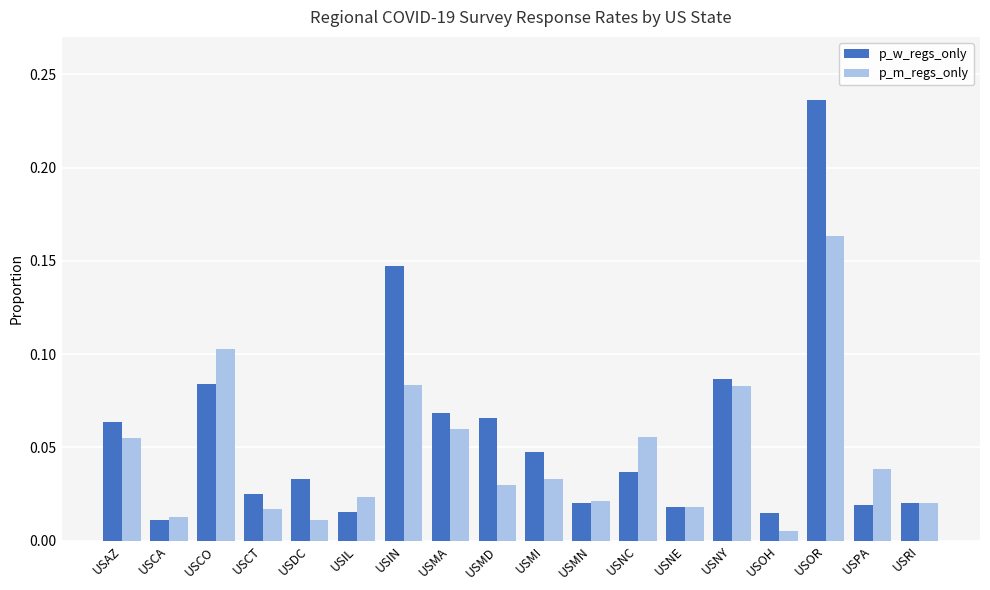

Between USCO and USDC, which series saw the biggest shift?

p_m_regs_only